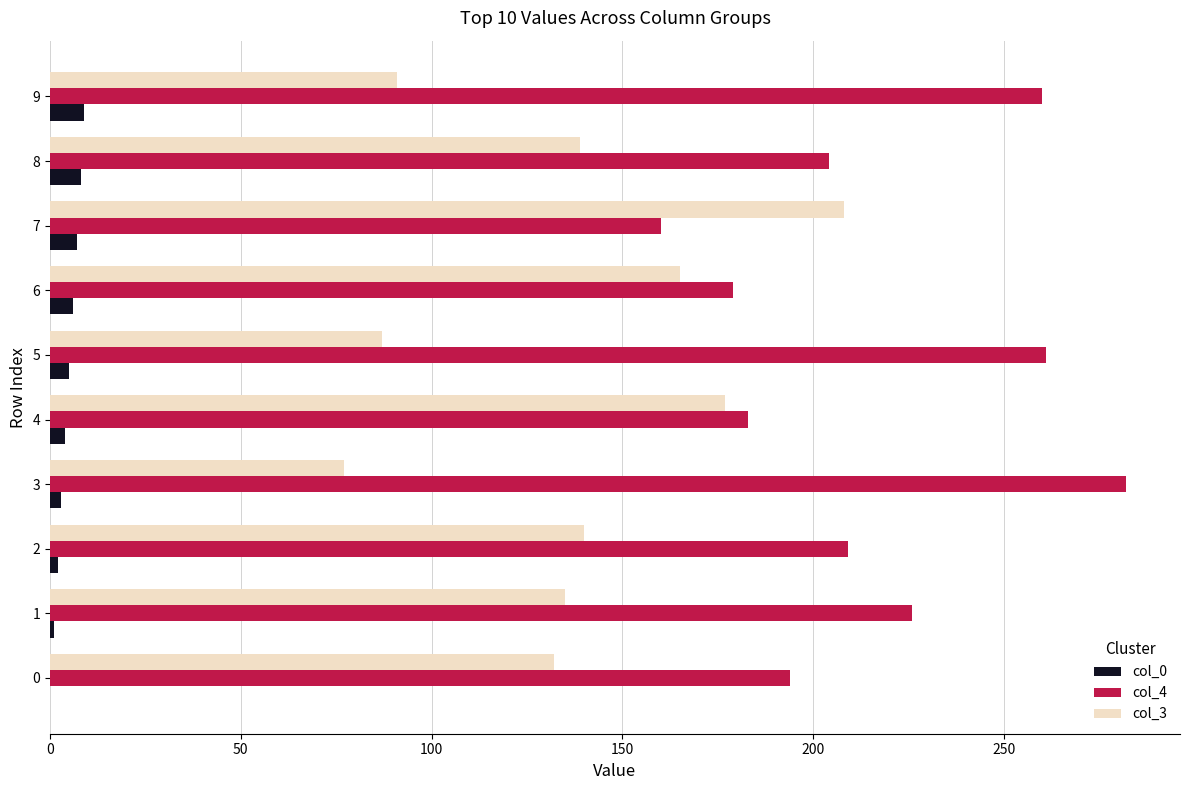

The col_3 series shows 205 at 8. True or false?

False